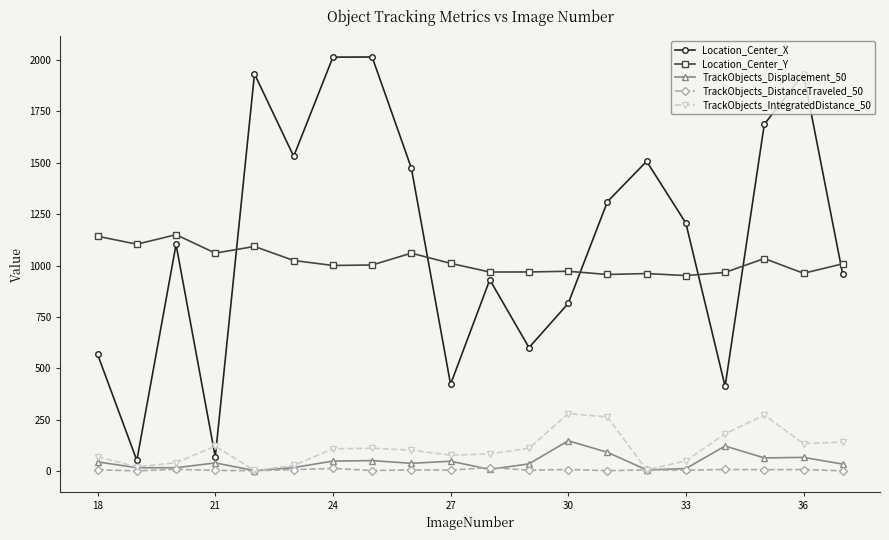

True or false: TrackObjects_Displacement_50 and Location_Center_Y intersect in this chart.

False